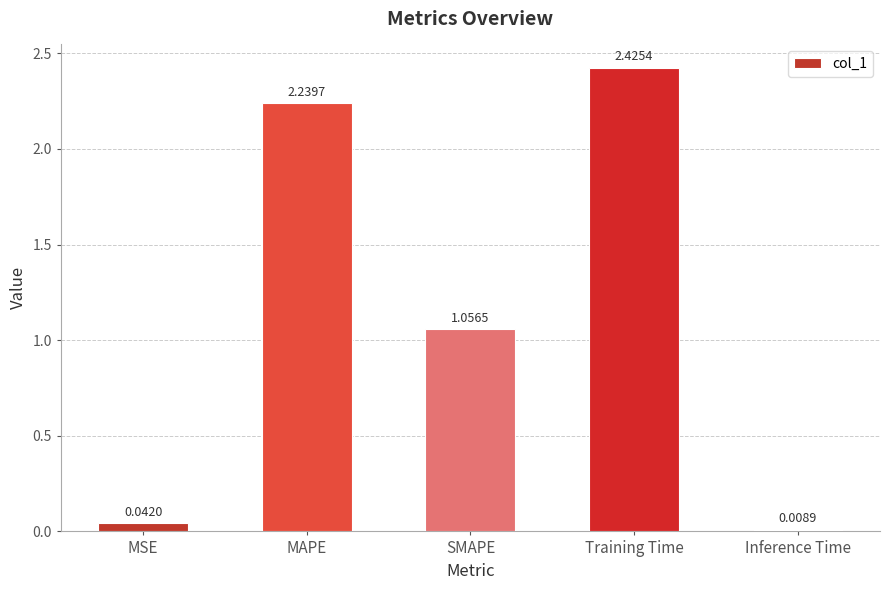

List the labels in order of value, smallest first.

Inference Time, MSE, SMAPE, MAPE, Training Time